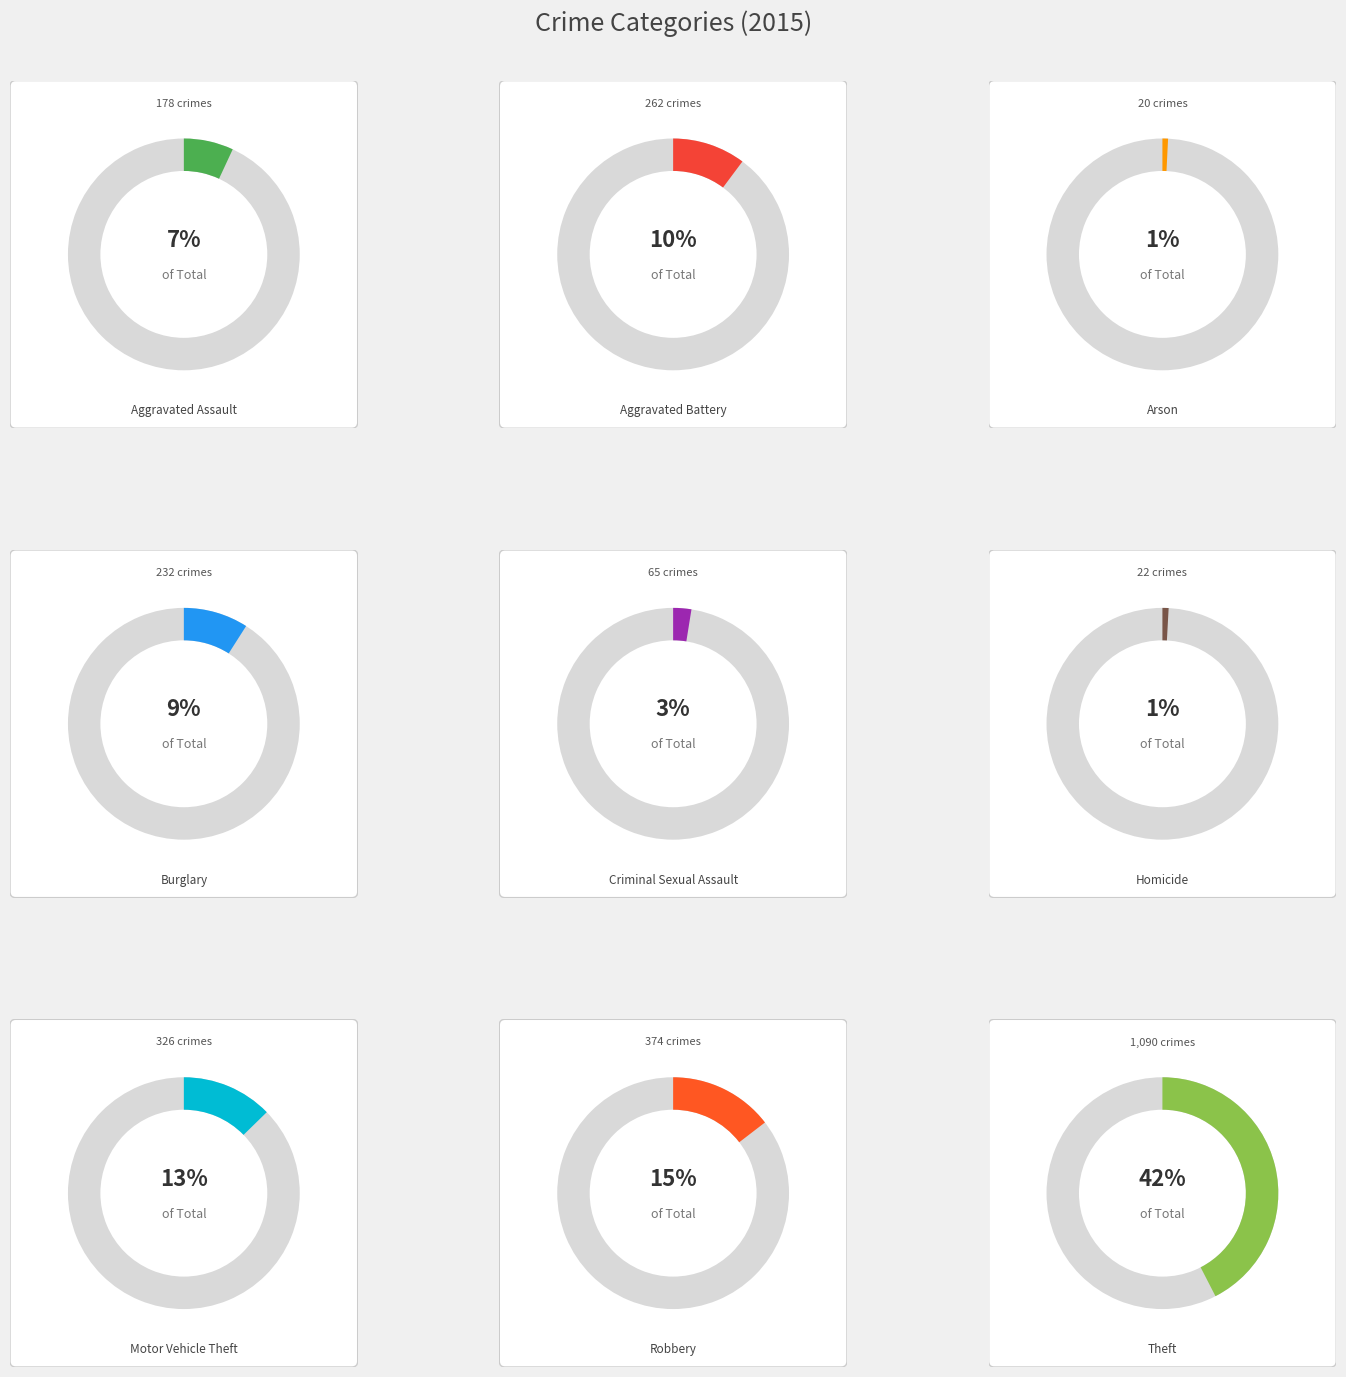

Count the number of slices in the pie.

9